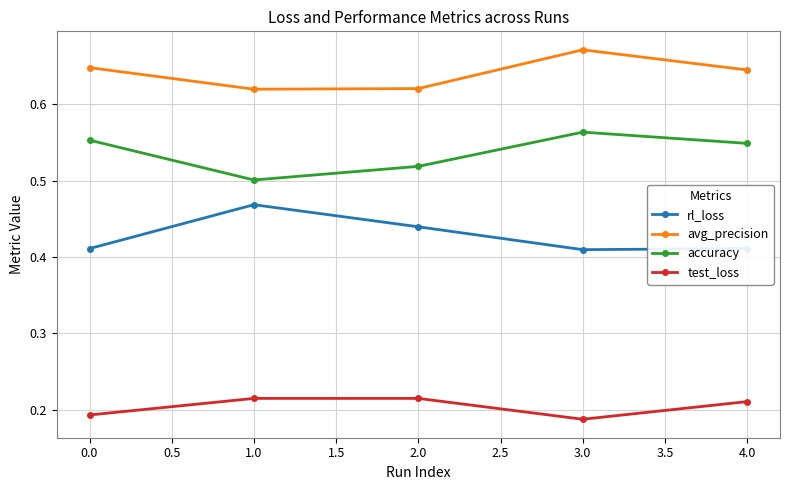

How many interior local valleys does the accuracy series have?

1